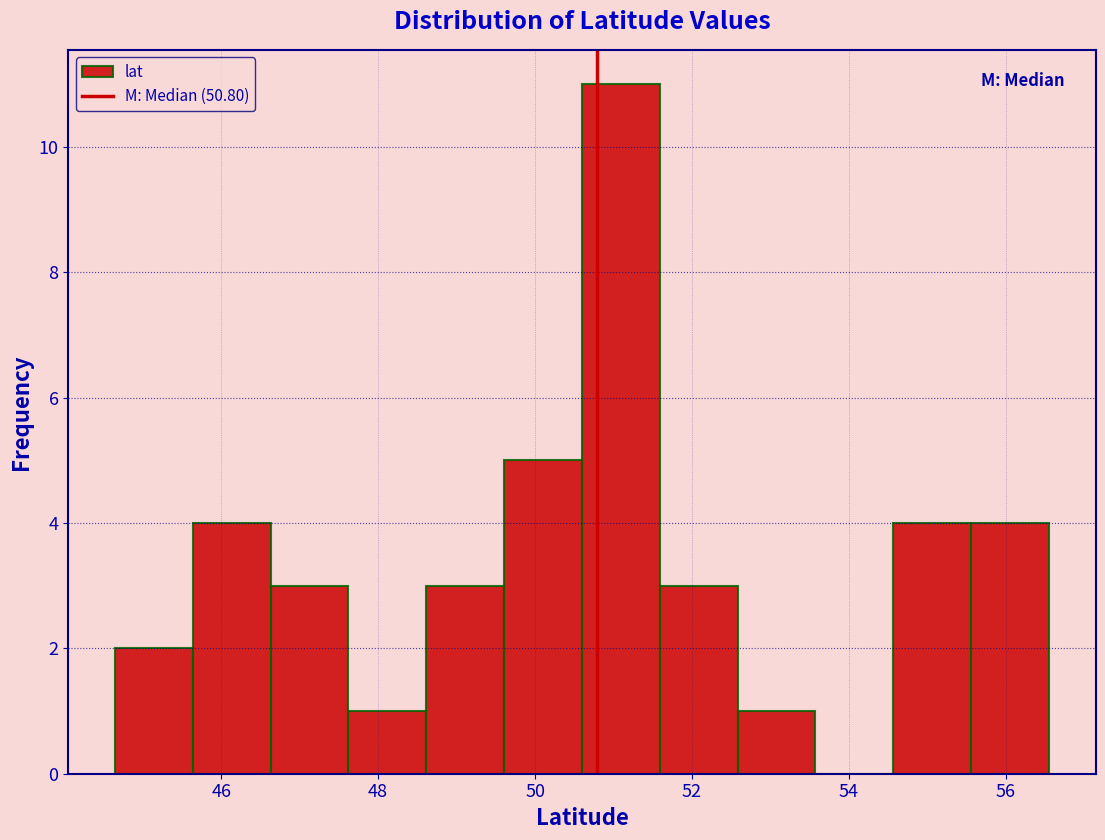

Reading left to right, transcribe this chart: for each bar, give the range it covers on the x-axis and its height. Neither the bar edges nor the heights are printed on the chart, so give them approximately, as read against the axes.

44.6 to 45.6: 2
45.6 to 46.6: 4
46.6 to 47.6: 3
47.6 to 48.6: 1
48.6 to 49.6: 3
49.6 to 50.6: 5
50.6 to 51.6: 11
51.6 to 52.6: 3
52.6 to 53.6: 1
53.6 to 54.6: 0
54.6 to 55.6: 4
55.6 to 56.6: 4